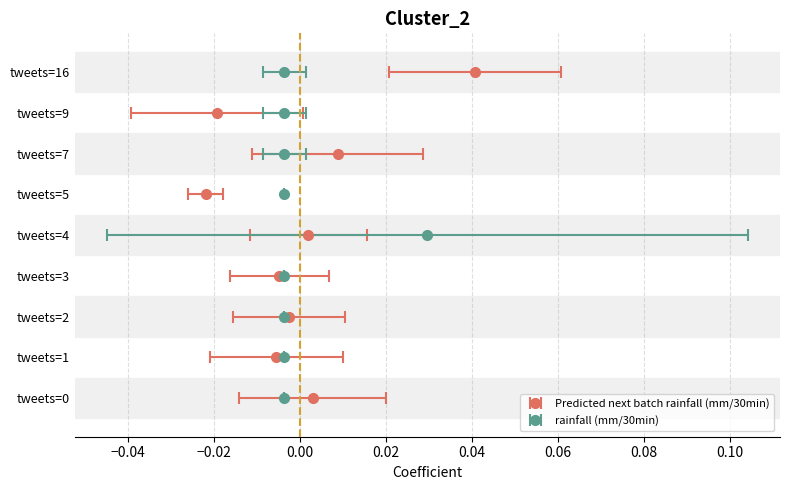

True or false: Predicted next batch rainfall (mm/30min) has a value of 0.1 at 37.

False